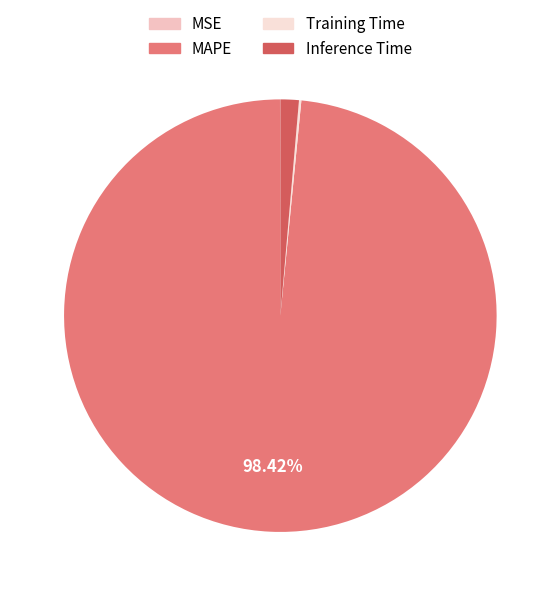

What percentage do Inference Time and Training Time together represent?

1.6%